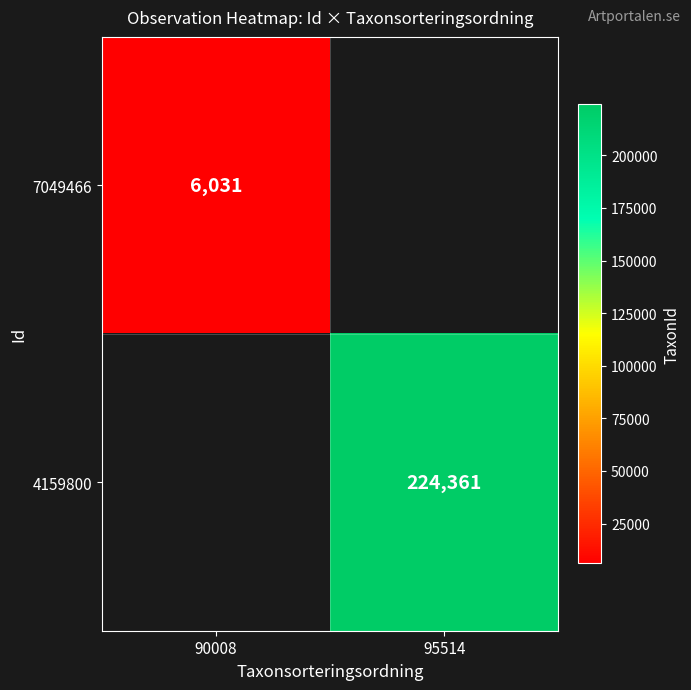

Which category has the lowest value across all series?

90008